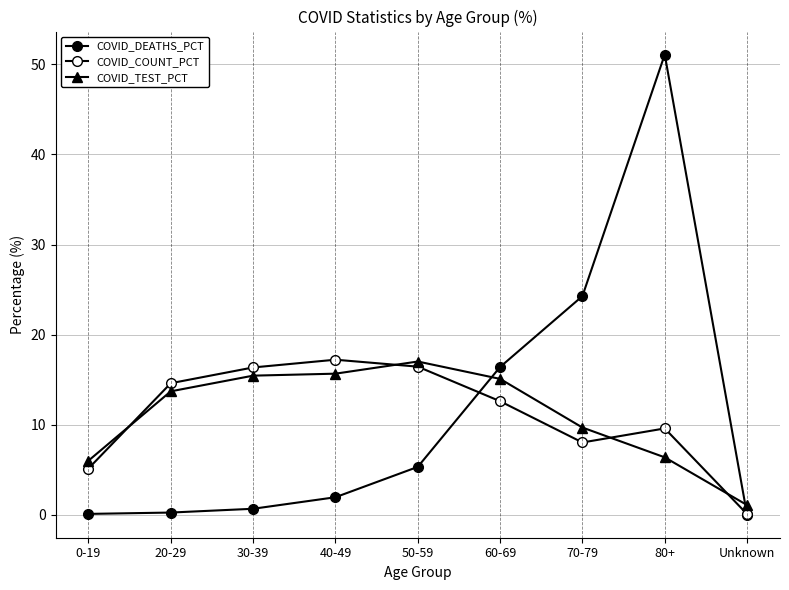

Is the value of COVID_COUNT_PCT at 80+ greater than the value of COVID_TEST_PCT at Unknown?

Yes